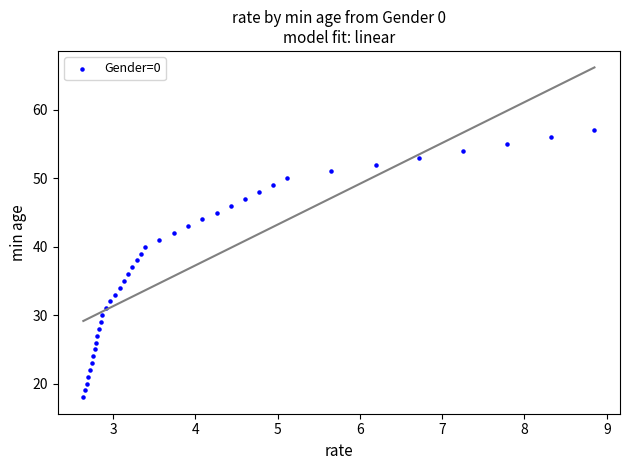

What is the range of Y values (max minus min)?

39